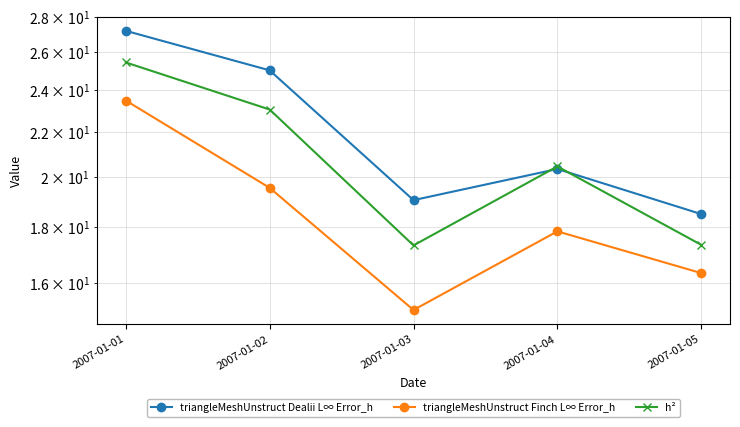

Which category has the lowest value in the triangleMeshUnstruct Dealii L∞ Error_h series?

2007-01-05